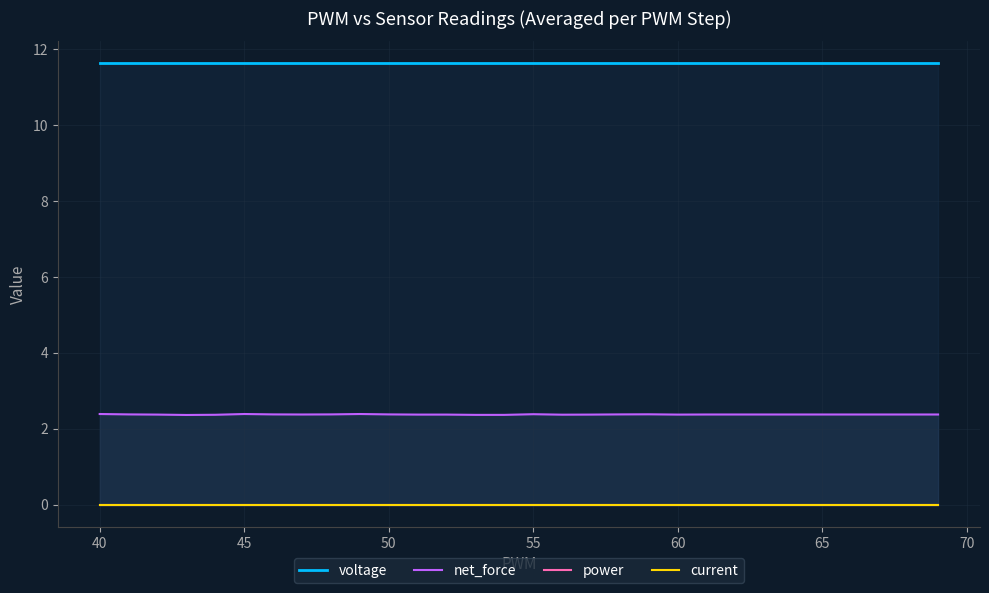

True or false: current and voltage intersect in this chart.

False